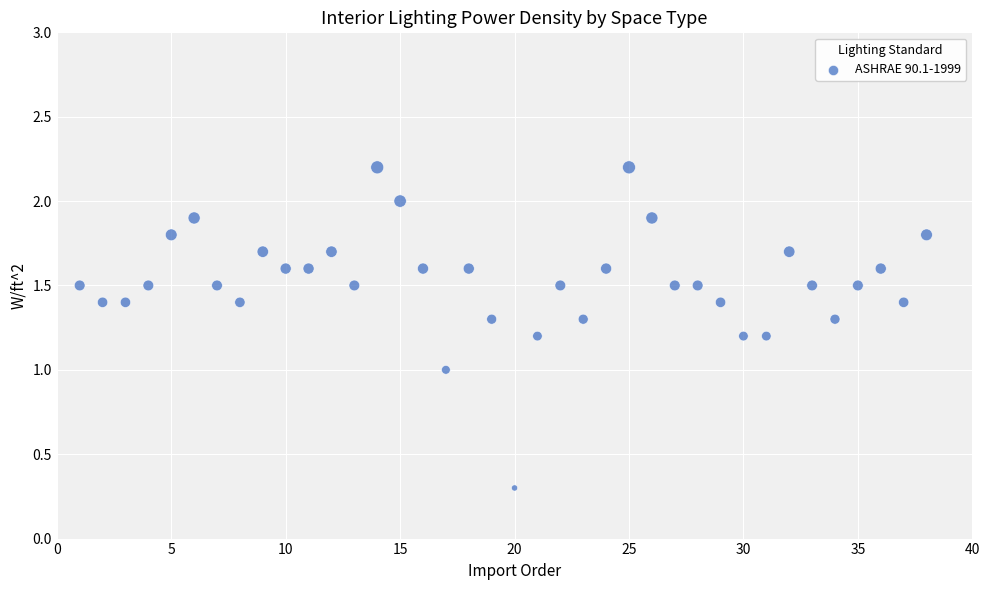

What is the range of X values (max minus min)?

37.0